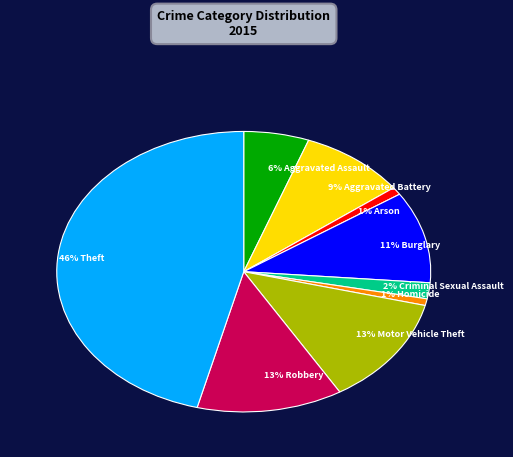

What is the ratio of the value at Criminal Sexual Assault to the value at Homicide?

2.4